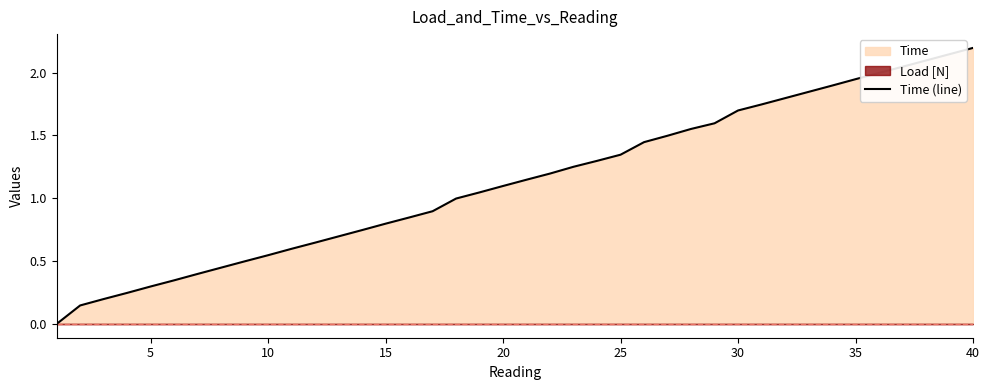

At which label does Time (line) reach its peak?

40